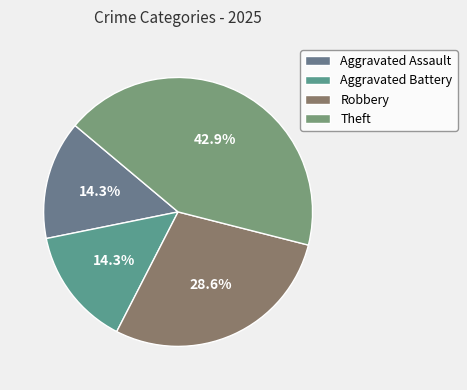

Is there a majority slice in this chart?

No